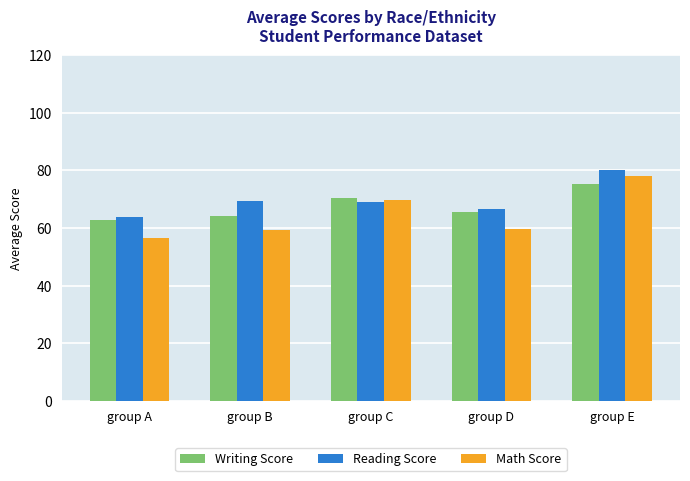

Is the value of Reading Score at group E greater than the value of Writing Score at group B?

Yes